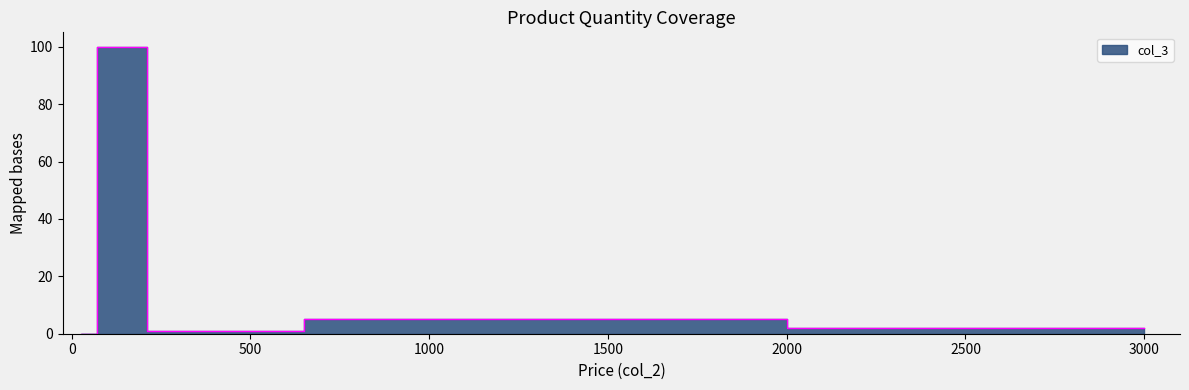

Is this an area chart (filled region under the line)?

No